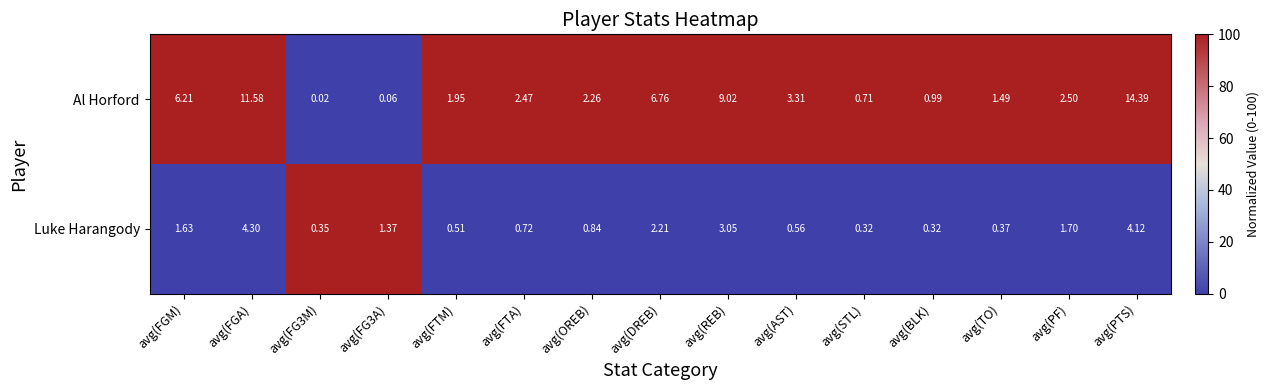

Is the value of Al Horford at avg(STL) greater than the value of Luke Harangody at avg(TO)?

Yes